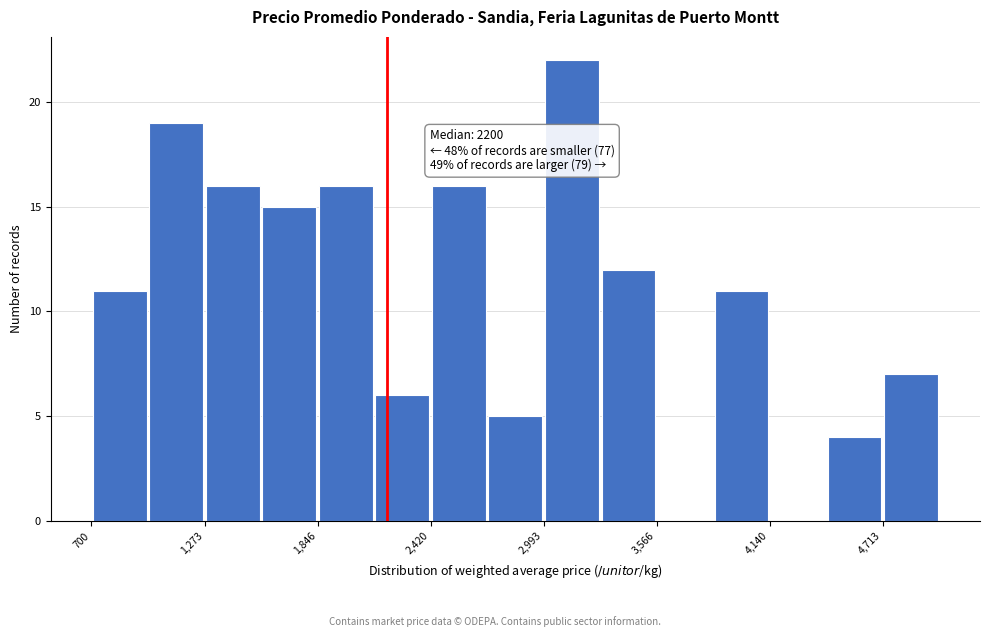

Around what value on the x-axis is the tallest bar? Give the approximate position of its centre, as read against the axis.

3100